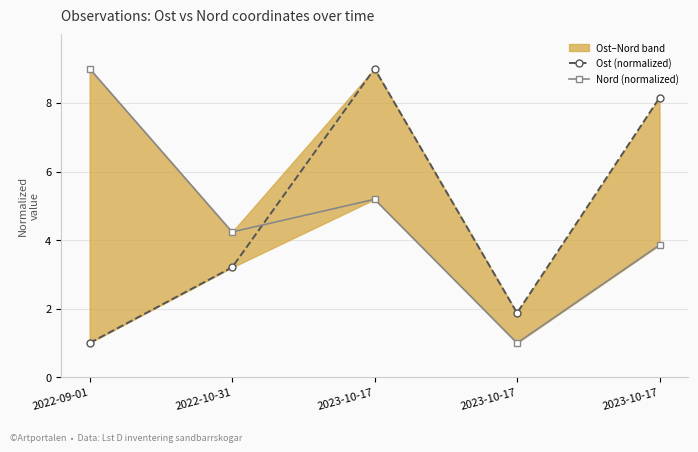

How many distinct data groups are displayed?

2